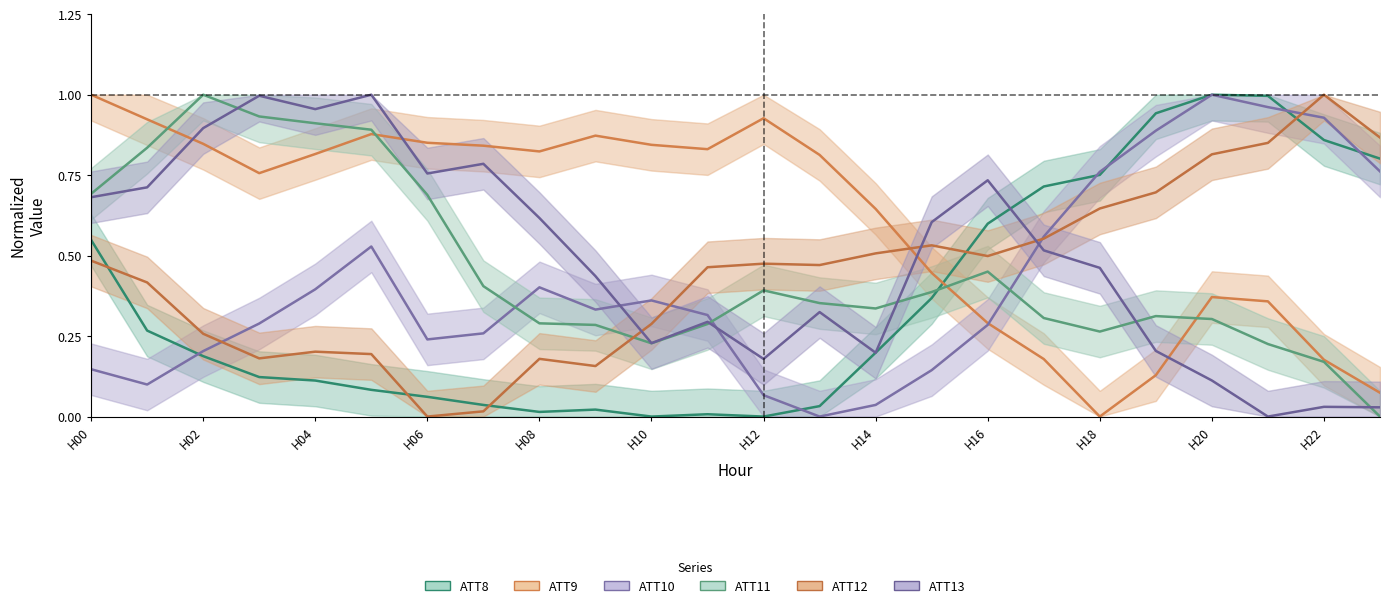

How many lines are shown in the chart?

6